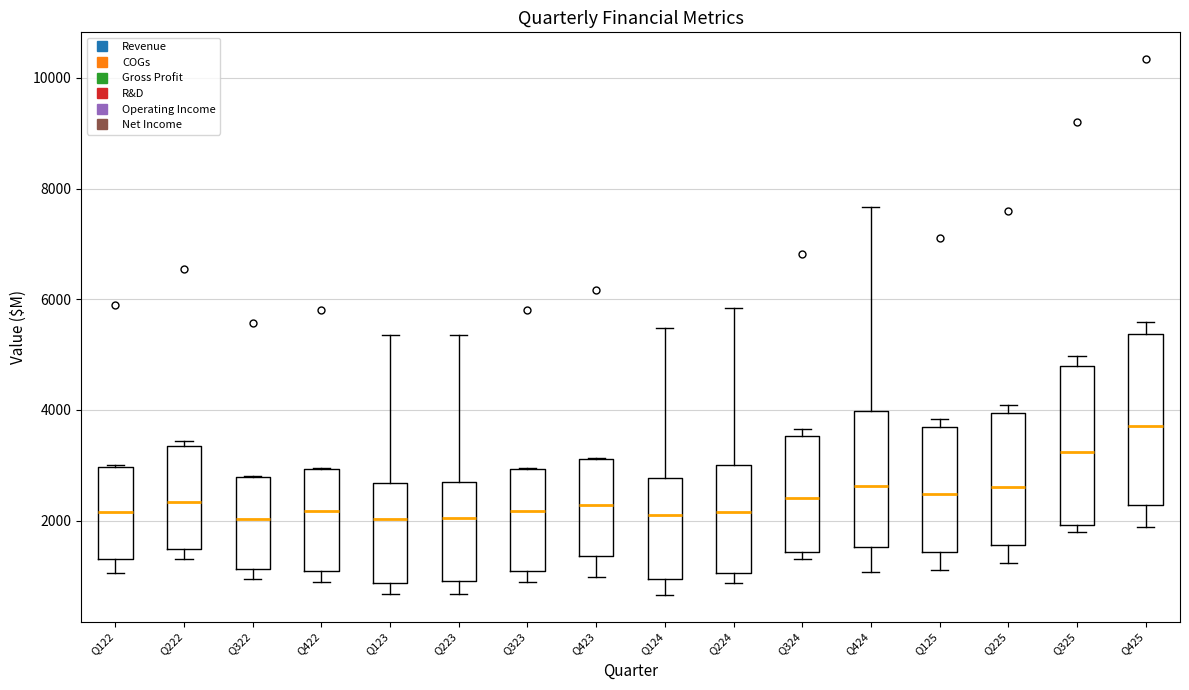

Reading left to right, transcribe this box plot: for each box, give where its median line is, the range the box spans, and where its two whiskers end, as read against the y-axis. The values are not printed on the chart, so give them approximately, as read against the axis.

Q122: median 2200, box 1400 to 3000, whiskers 1000 to 3000
Q222: median 2400, box 1400 to 3400, whiskers 1400 (just below the box's lower edge) to 3400 (just above the box's upper edge)
Q322: median 2000, box 1200 to 2800, whiskers 1000 to 2800
Q422: median 2200, box 1000 to 3000, whiskers 800 to 3000
Q123: median 2000, box 800 to 2600, whiskers 600 to 5400
Q223: median 2000, box 1000 to 2600, whiskers 600 to 5400
Q323: median 2200, box 1000 to 3000, whiskers 800 to 3000
Q423: median 2200, box 1400 to 3200, whiskers 1000 to 3200
Q124: median 2200, box 1000 to 2800, whiskers 600 to 5400
Q224: median 2200, box 1000 to 3000, whiskers 800 to 5800
Q324: median 2400, box 1400 to 3600, whiskers 1400 (just below the box's lower edge) to 3600 (just above the box's upper edge)
Q424: median 2600, box 1600 to 4000, whiskers 1000 to 7600
Q125: median 2400, box 1400 to 3600, whiskers 1200 to 3800
Q225: median 2600, box 1600 to 4000, whiskers 1200 to 4000 (just above the box's upper edge)
Q325: median 3200, box 2000 to 4800, whiskers 1800 to 5000
Q425: median 3800, box 2200 to 5400, whiskers 1800 to 5600